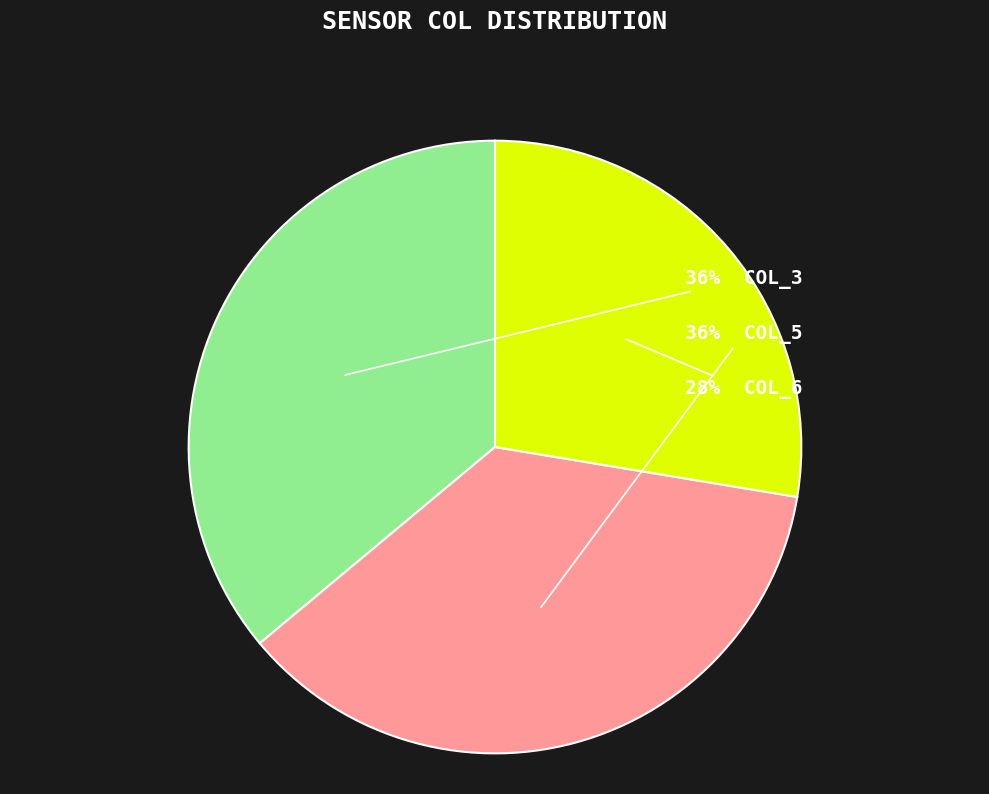

Is there a majority slice in this chart?

No